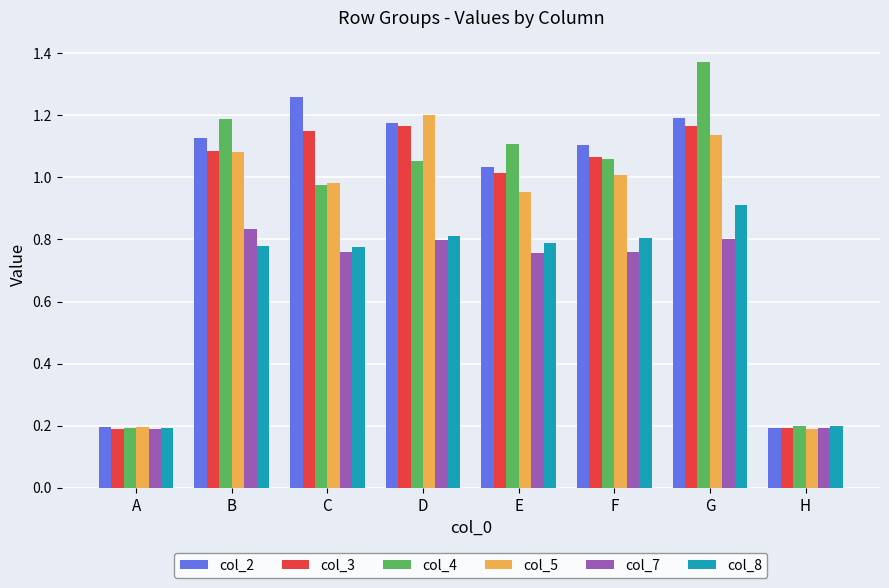

What is the sum of all col_3 values?

7.0